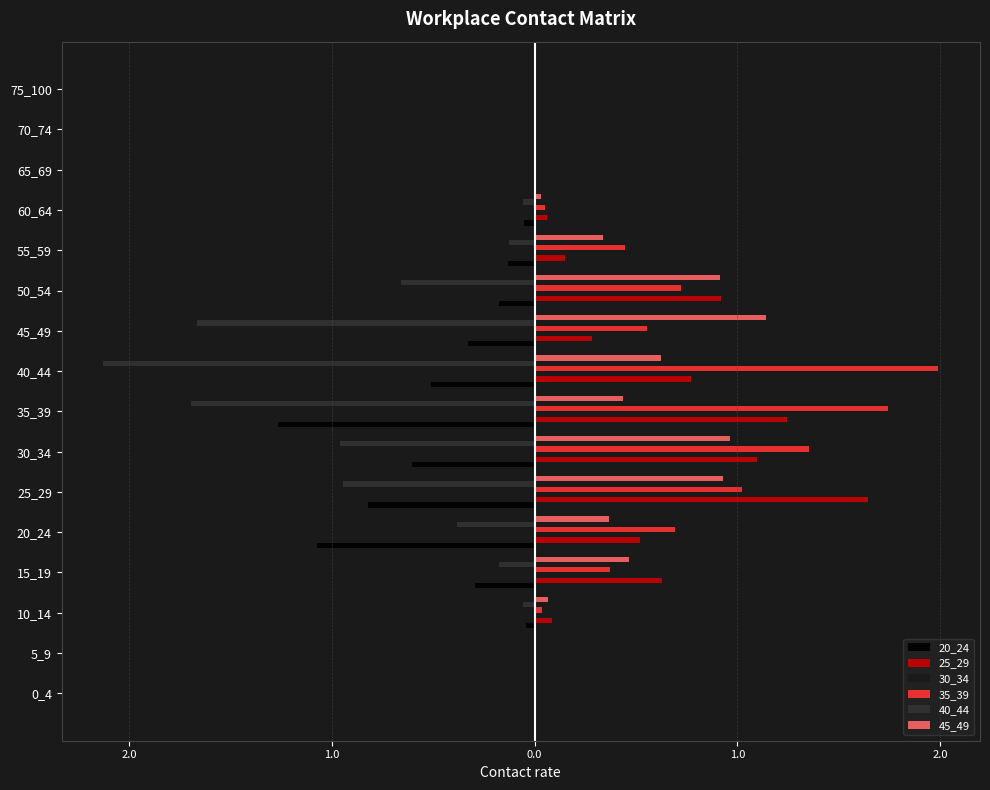

What is the difference between the second highest and minimum values in the 20_24 series?

1.3